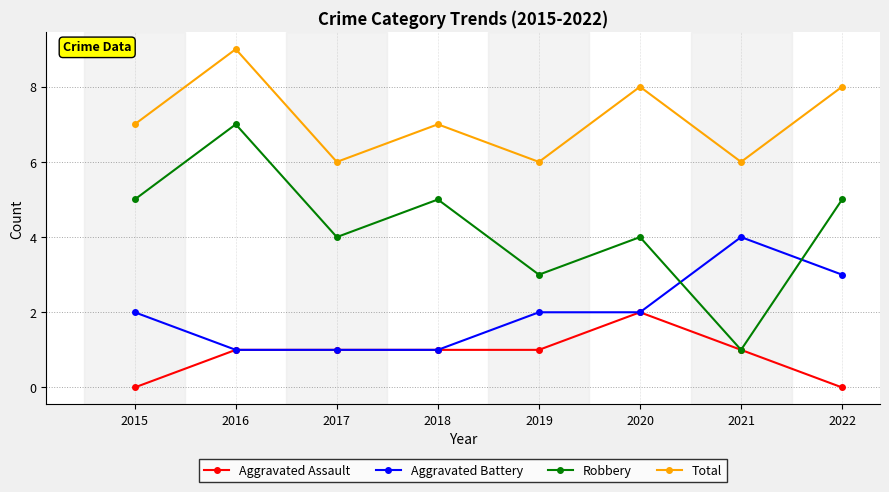

Where is the first local minimum for Robbery?

2017